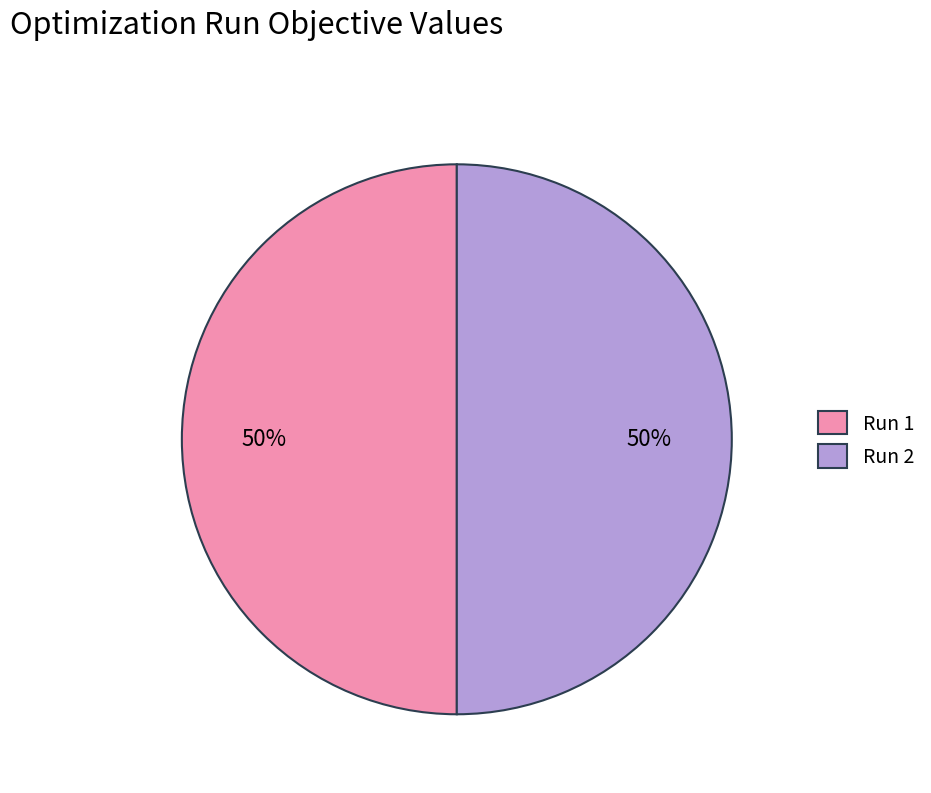

True or false: Run 2 accounts for 50% of the total.

True